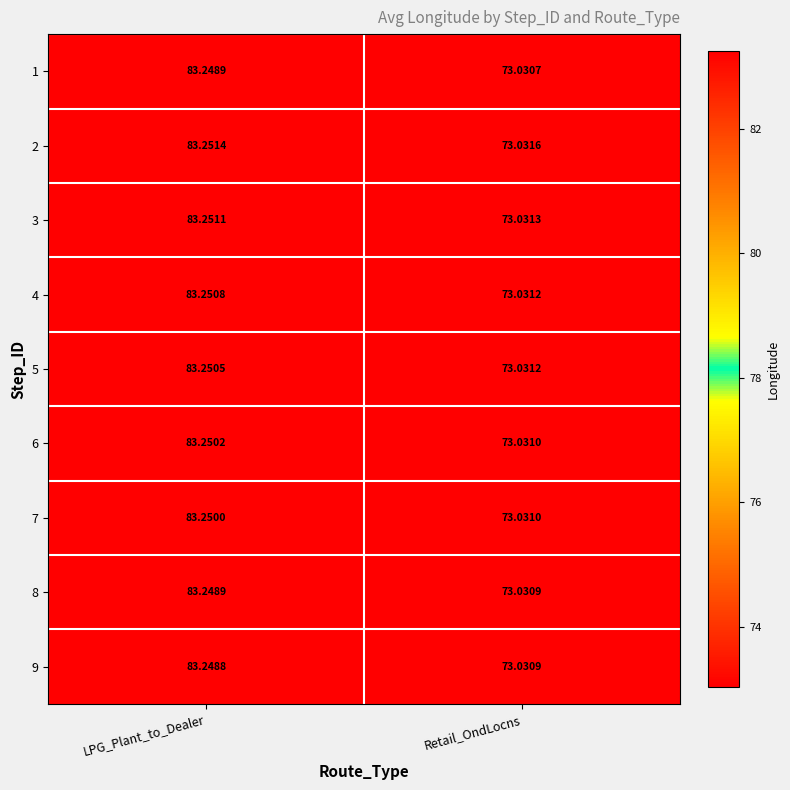

Rank the categories by 7 value from highest to lowest.

LPG_Plant_to_Dealer, Retail_OndLocns